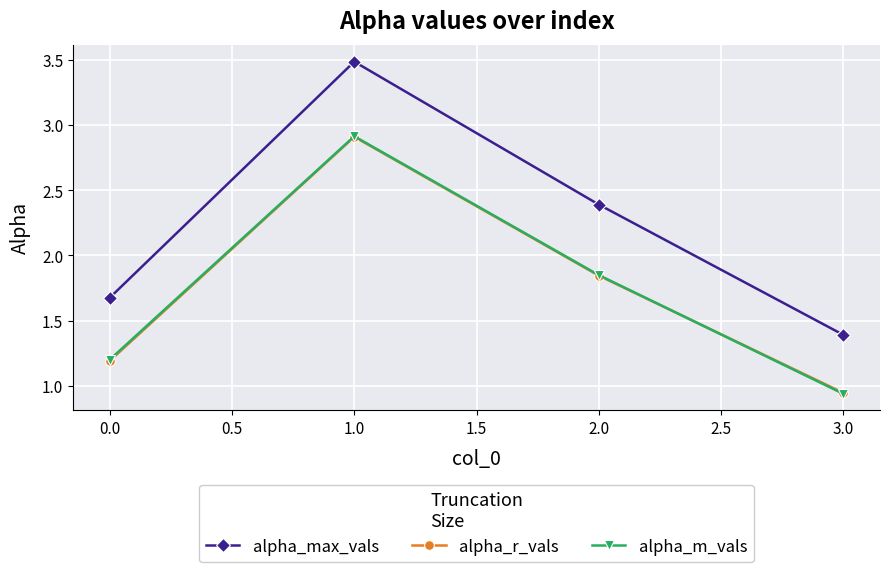

List the labels in order of alpha_r_vals value, smallest first.

3.0, 0.0, 2.0, 1.0